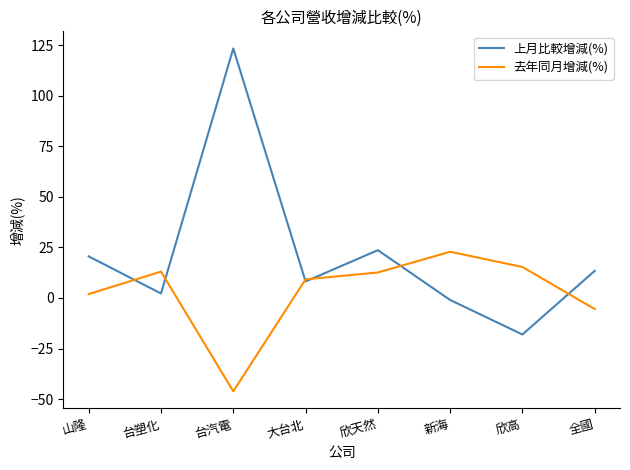

Rank the series at 新海 from lowest to highest value.

上月比較增減(%), 去年同月增減(%)